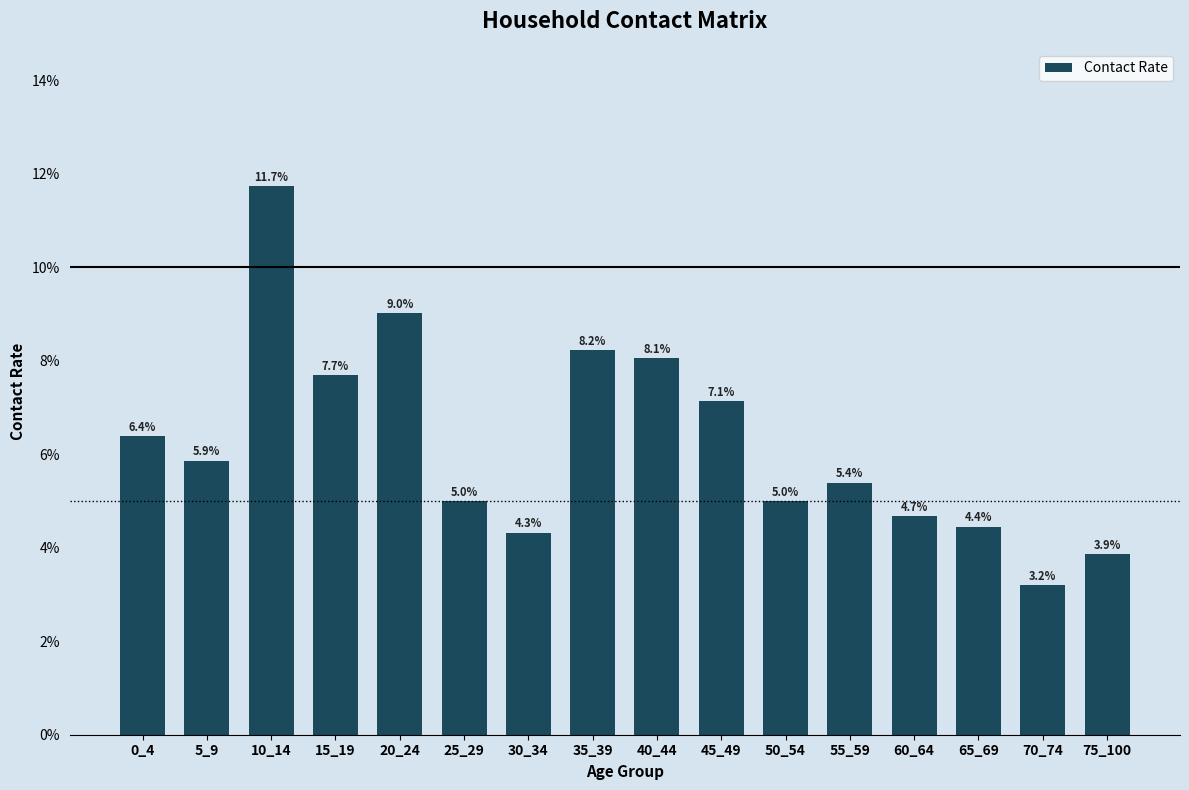

Read the value at 55_59.

5.4